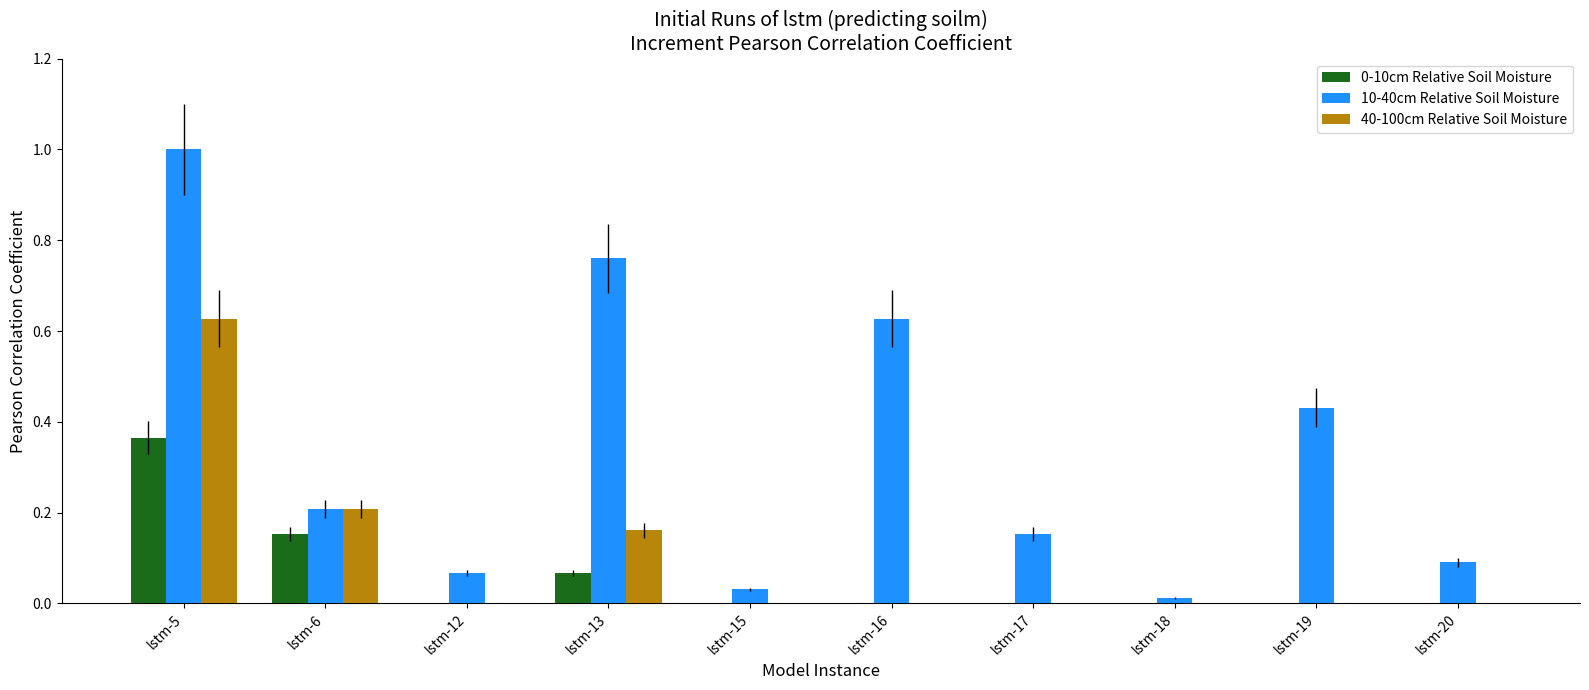

Which series has the largest total across all categories?

10-40cm Relative Soil Moisture